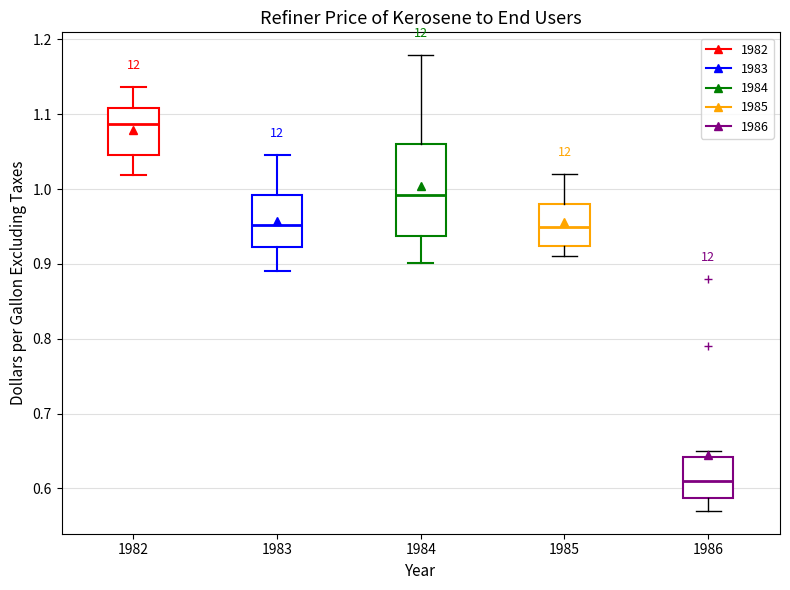

Reading left to right, transcribe this box plot: for each box, give where its median line is, the range the box spans, and where its two whiskers end, as read against the y-axis. The values are not printed on the chart, so give them approximately, as read against the axis.

1982: median 1.09, box 1.05 to 1.11, whiskers 1.02 to 1.14
1983: median 0.95, box 0.92 to 0.99, whiskers 0.89 to 1.05
1984: median 0.99, box 0.94 to 1.06, whiskers 0.90 to 1.18
1985: median 0.95, box 0.92 to 0.98, whiskers 0.91 to 1.02
1986: median 0.61, box 0.59 to 0.64, whiskers 0.57 to 0.65